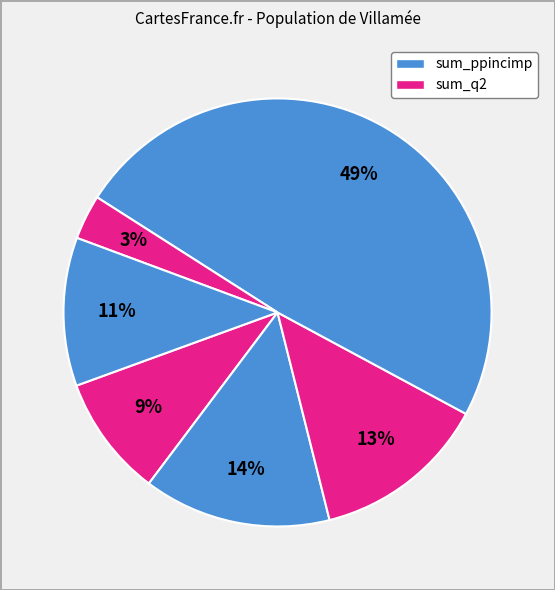

How many slices are in this pie chart?

6